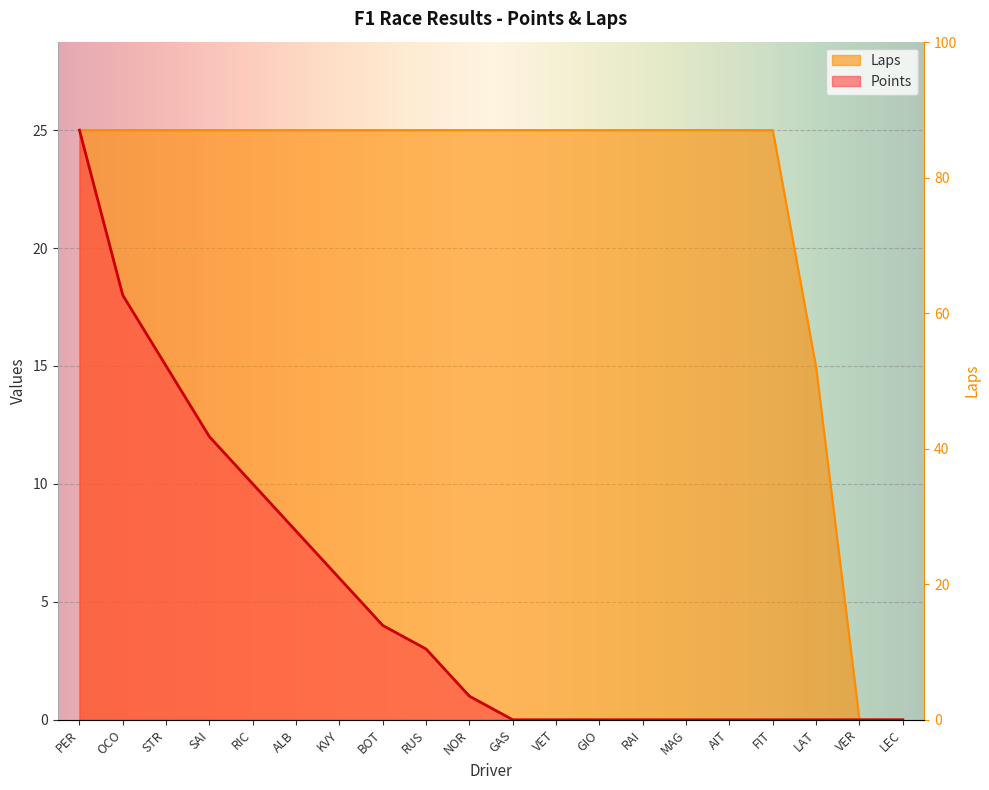

True or false: Points and Laps intersect in this chart.

False